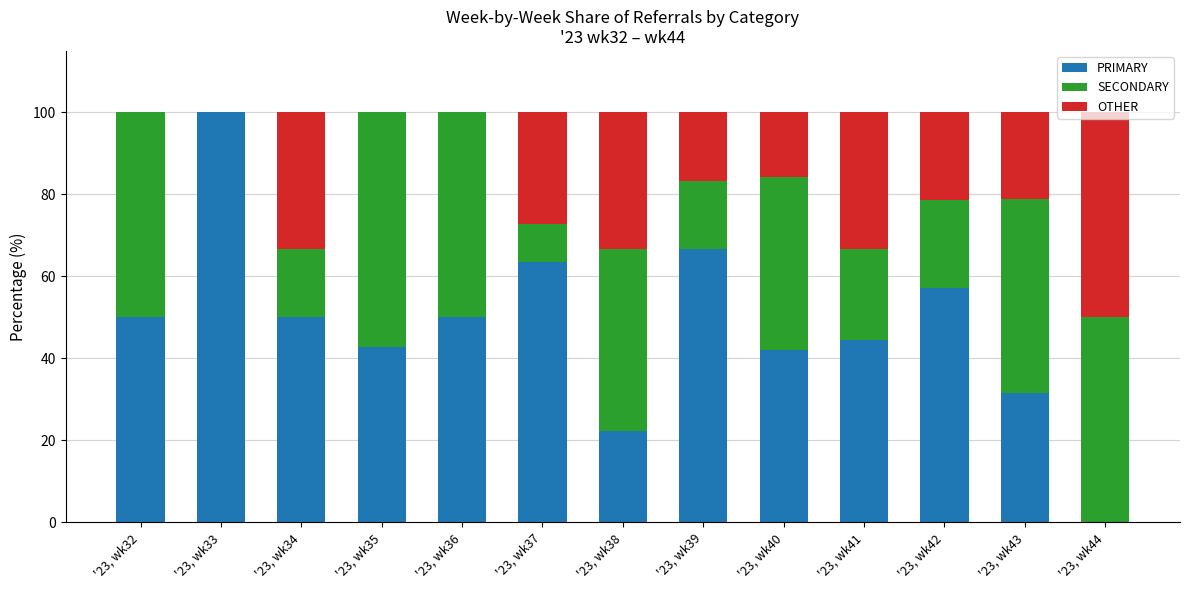

How many distinct data groups are displayed?

3